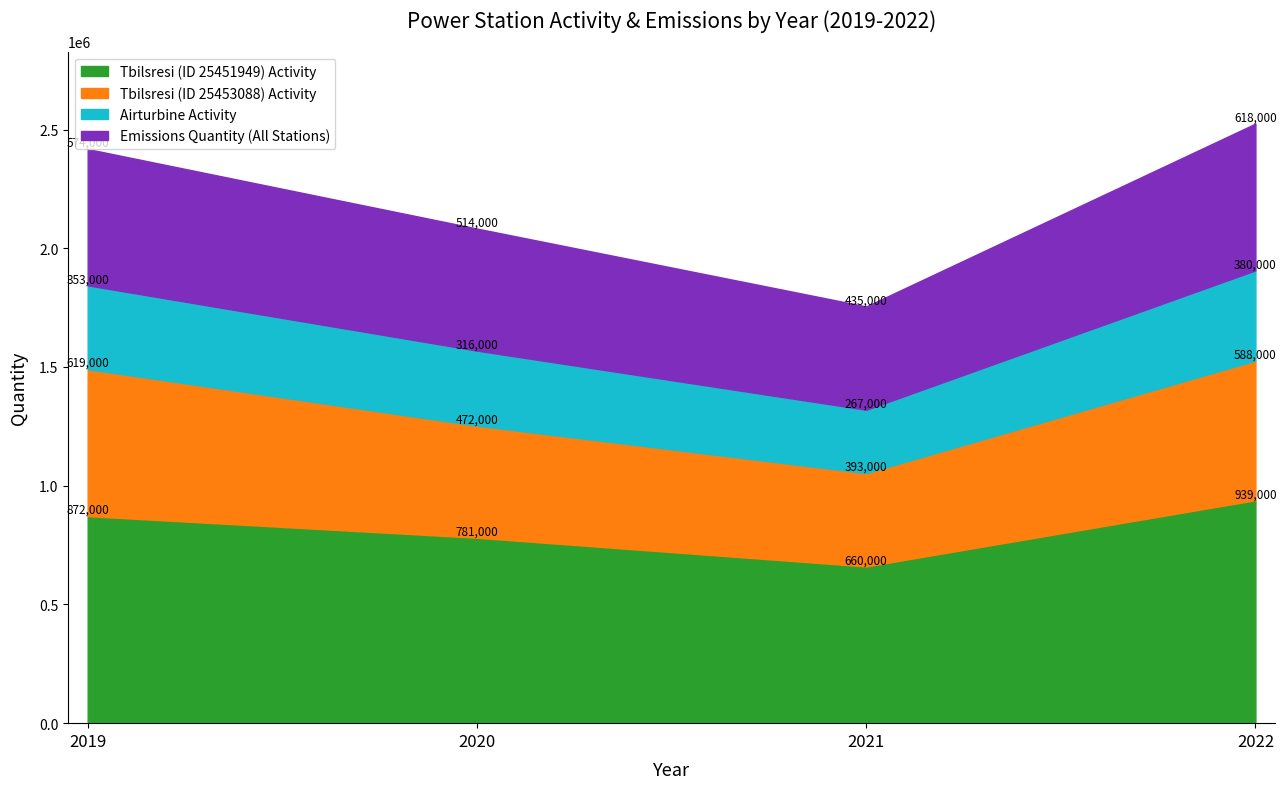

Count the number of categories in the chart.

4